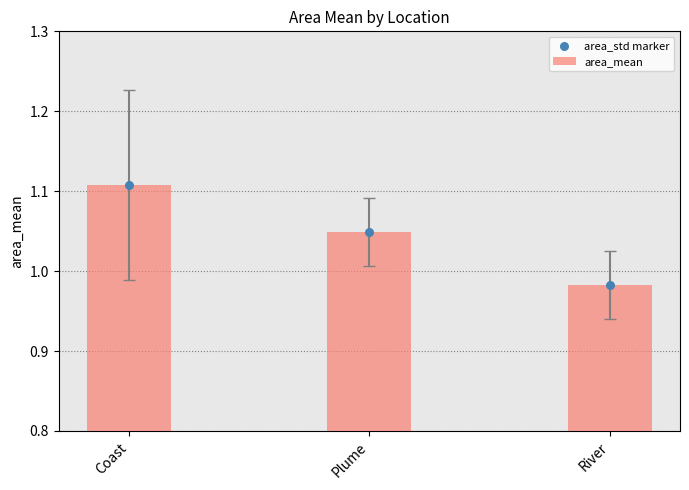

Is the value of area_std marker at River greater than the value of area_mean at Coast?

No